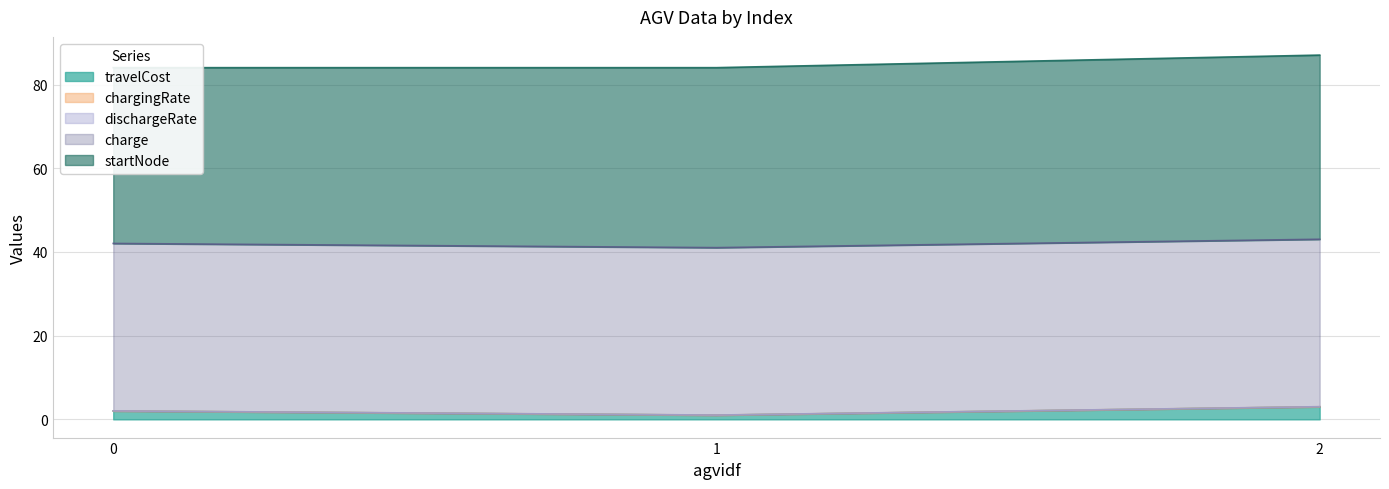

The value of charge at 1 is 14.2. True or false?

False